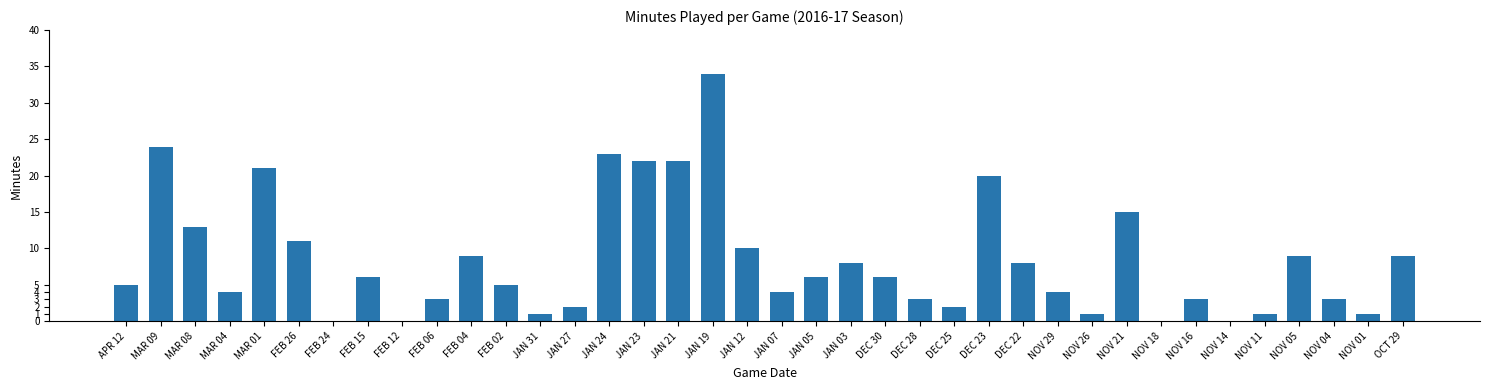

Which has a higher value, JAN 19 or DEC 30?

JAN 19